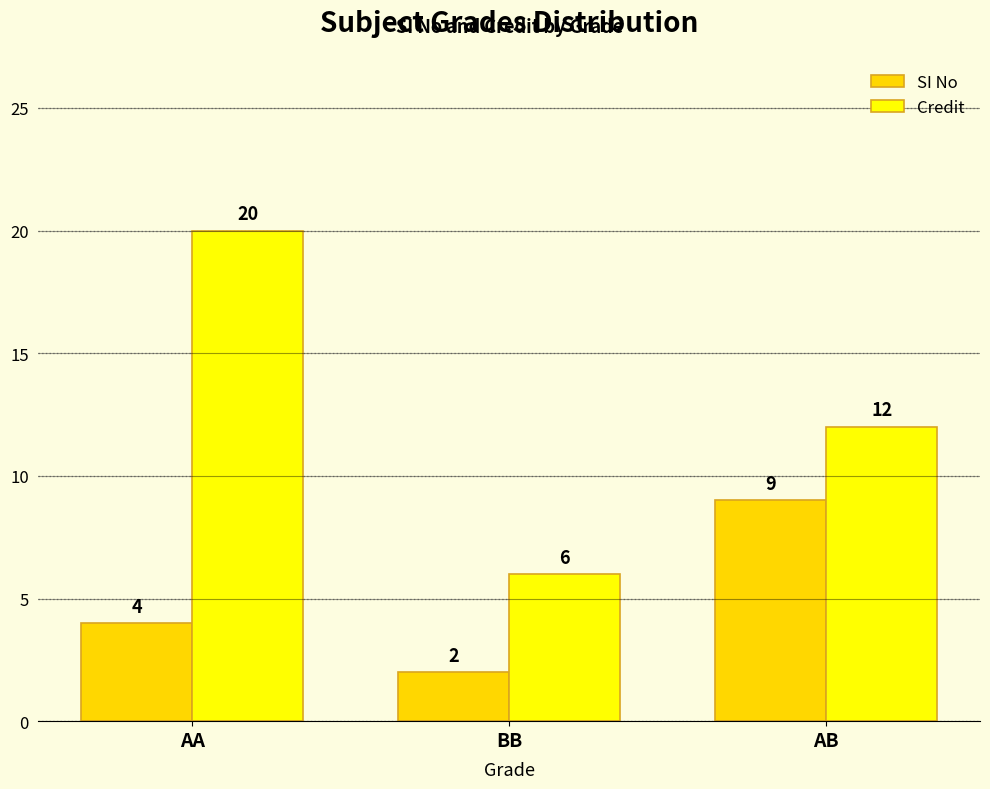

At which category does the chart reach its peak across all series?

AA